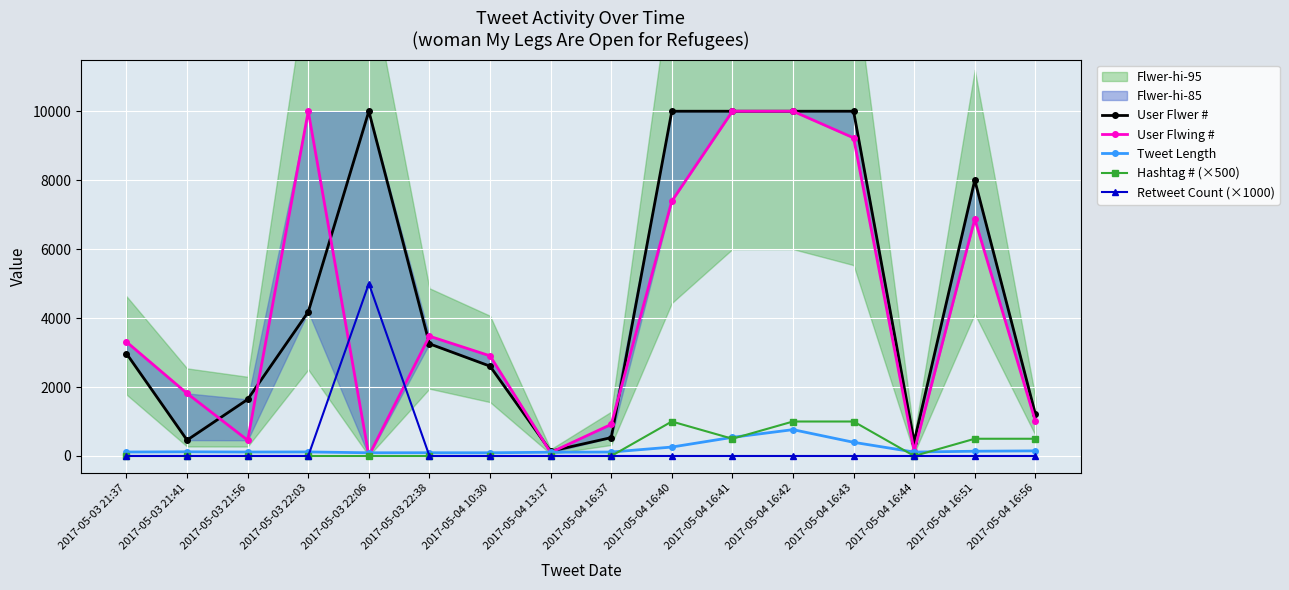

Rank the series at 2017-05-03 22:06 from highest to lowest value.

User Flwer #, Retweet Count (×1000), Tweet Length, User Flwing #, Hashtag # (×500)